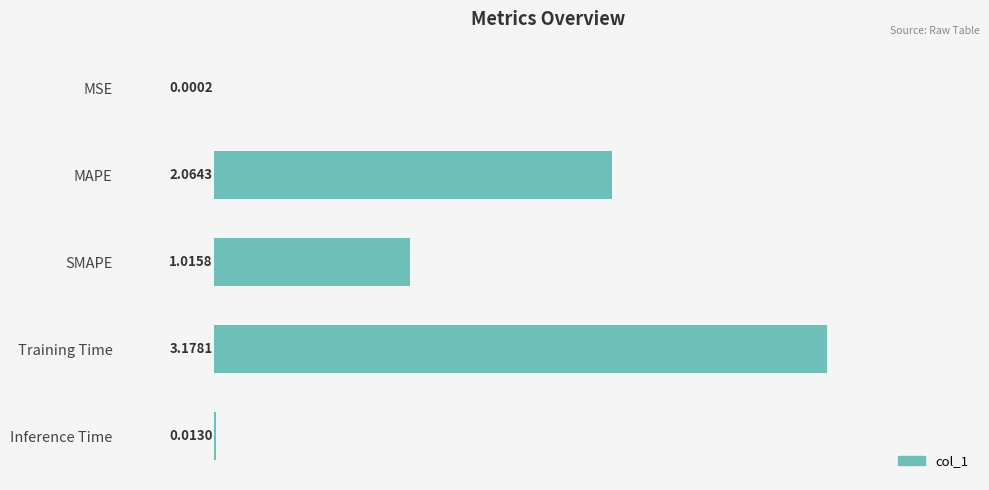

How many series are shown in this chart?

1